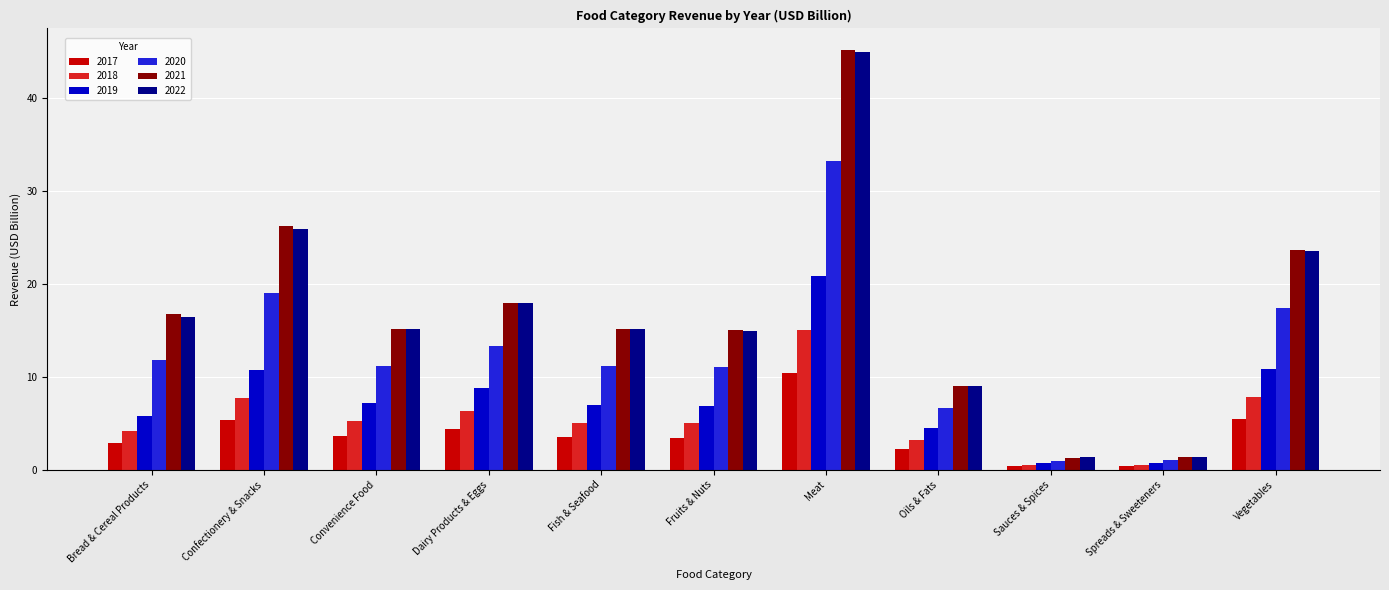

What position from the left is Spreads & Sweeteners?

10